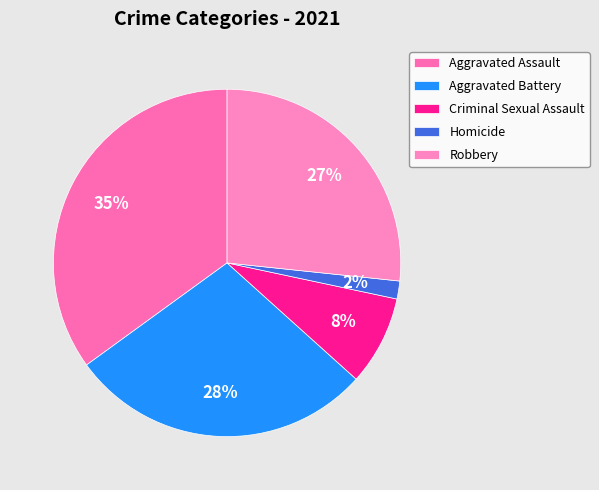

Is Homicide the majority of the pie?

No